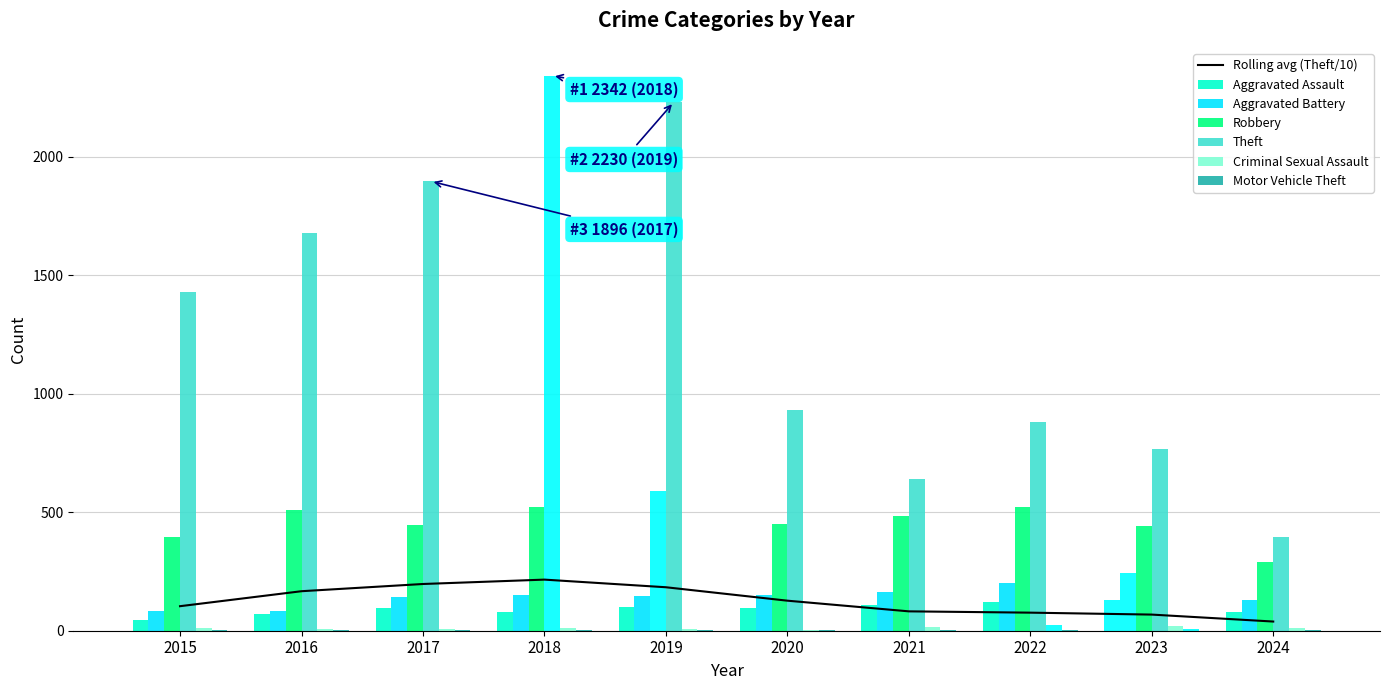

The value of Criminal Sexual Assault at 2023 is 12. True or false?

False